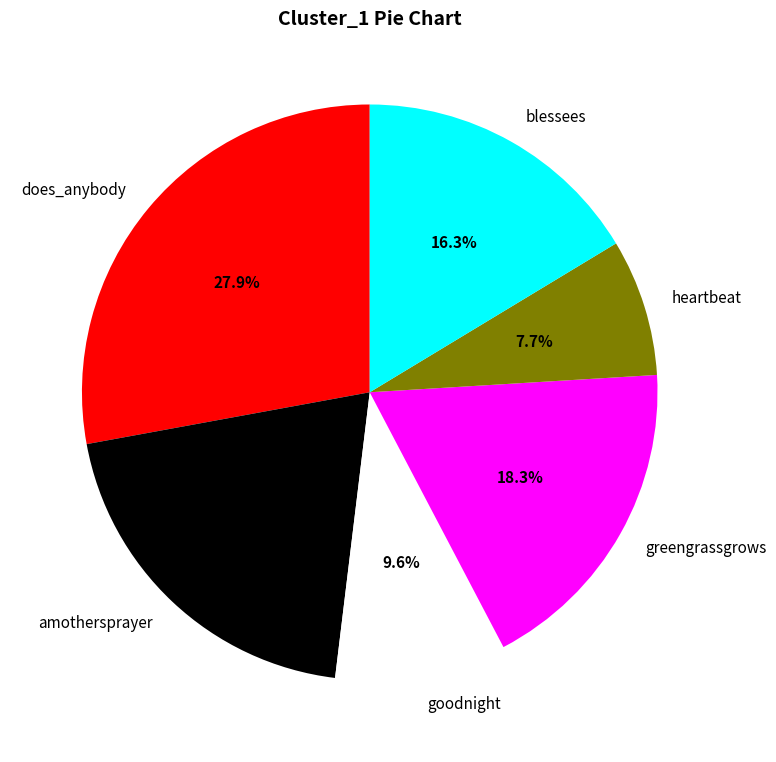

What is the total percentage of goodnight and heartbeat?

17.3%